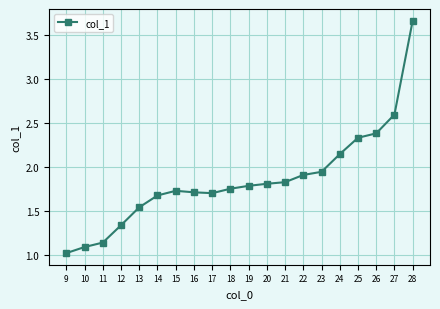

Which category has the lowest value across all series?

9